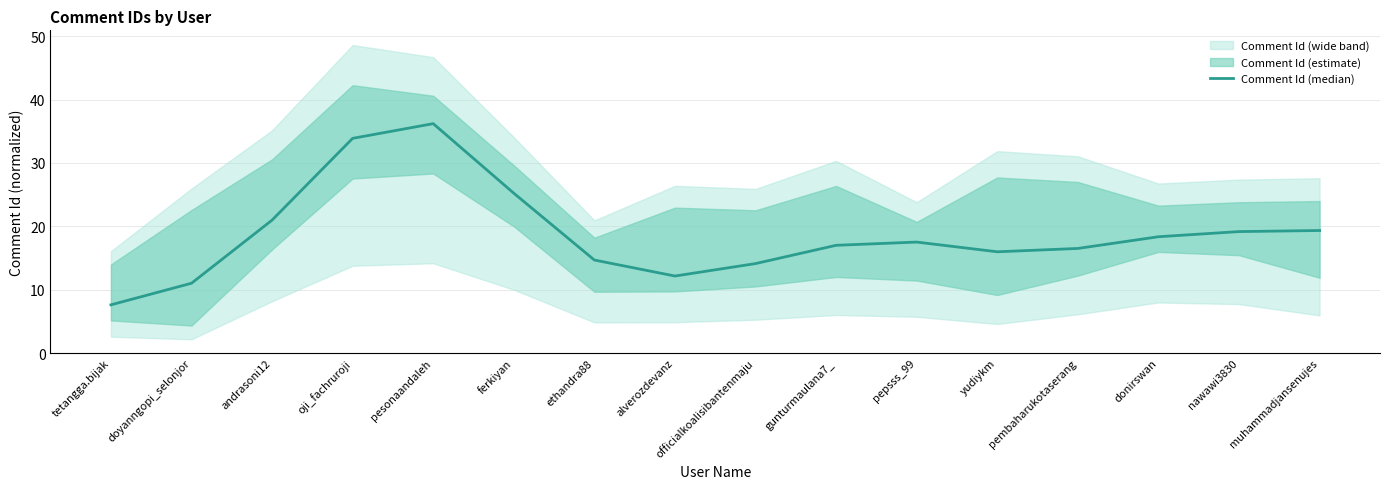

What is the sum of all values?

299.7